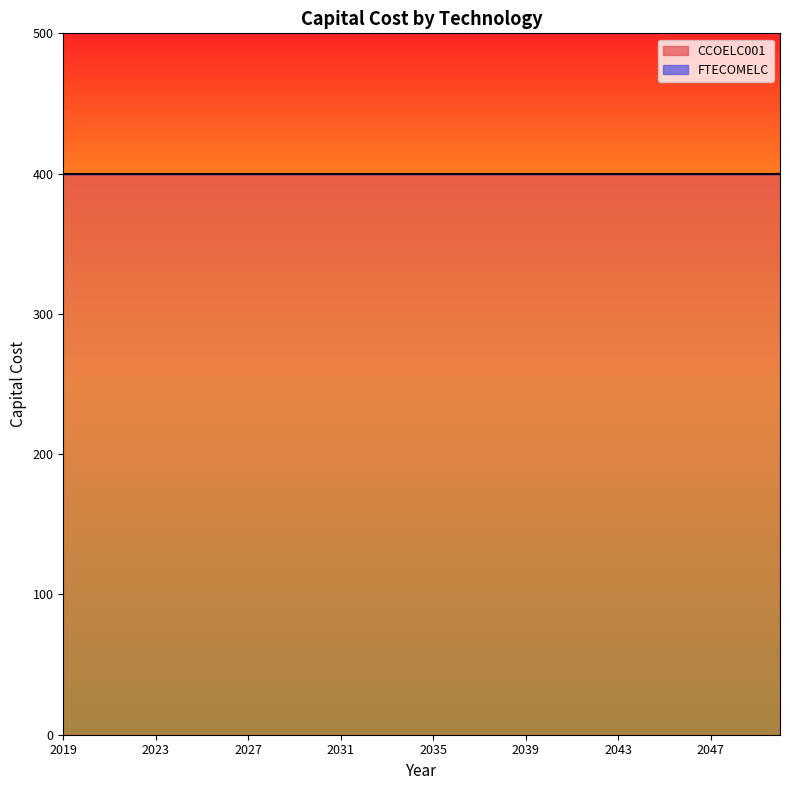

Which series has the largest total across all categories?

CCOELC001